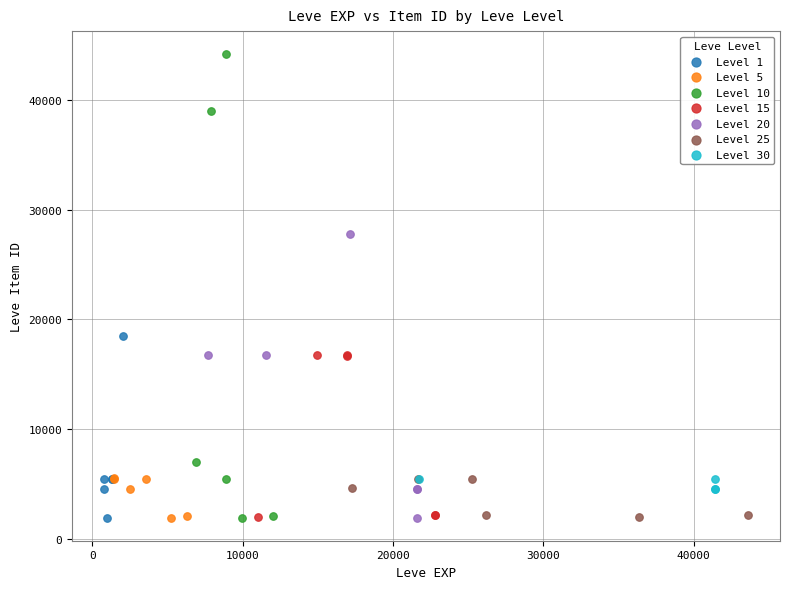

Which series has the largest Y range (max minus min)?

Level 10